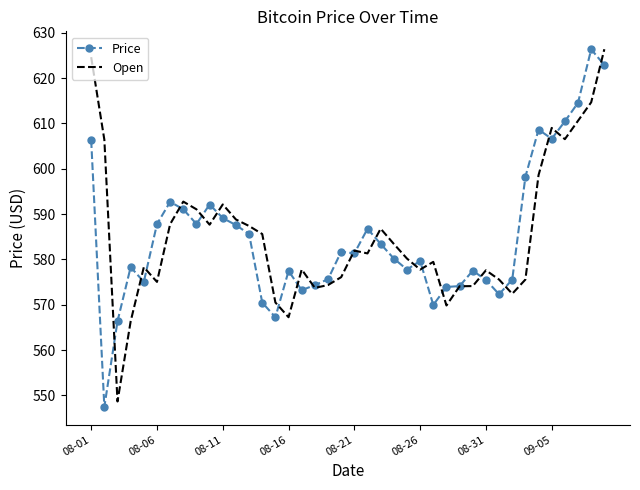

What is the highest value of the Price series?

626.3